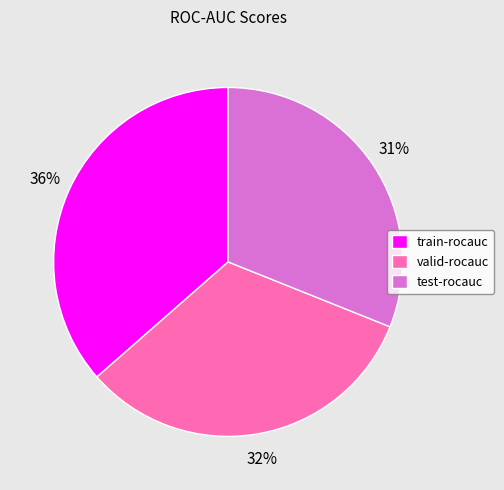

Which has a higher value, train-rocauc or test-rocauc?

train-rocauc